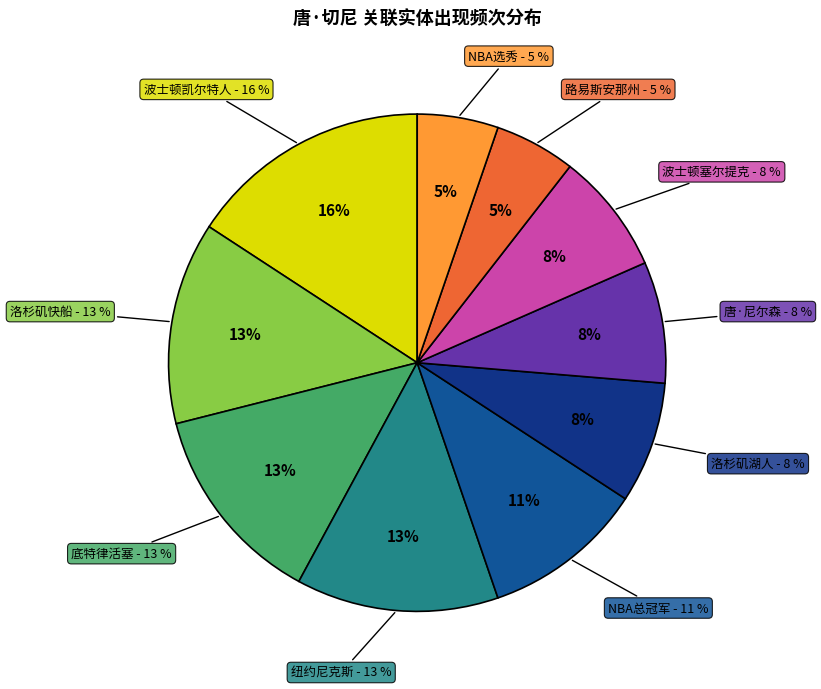

How many segments does this pie chart have?

10